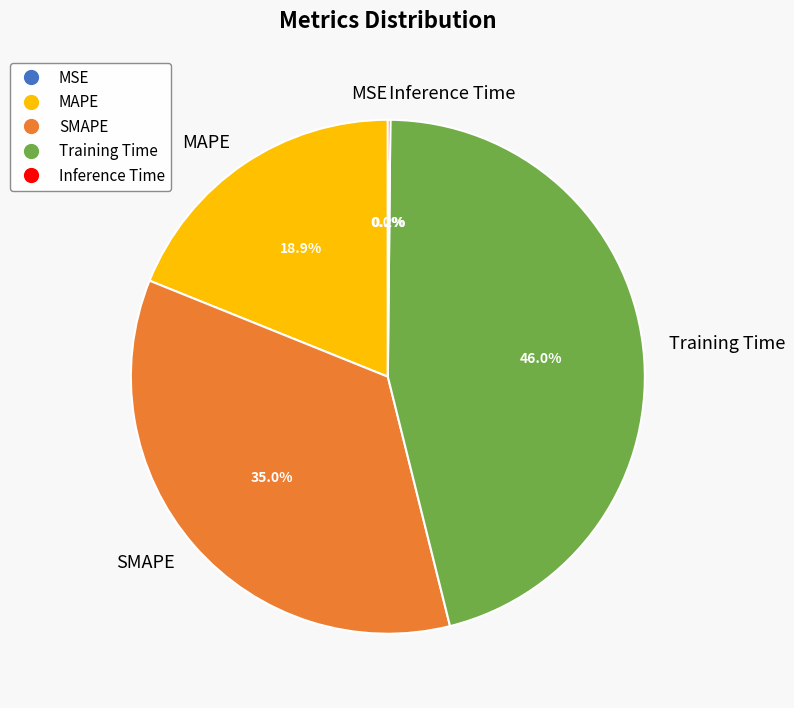

Approximately how many times larger is the value at Training Time compared to SMAPE?

1.3